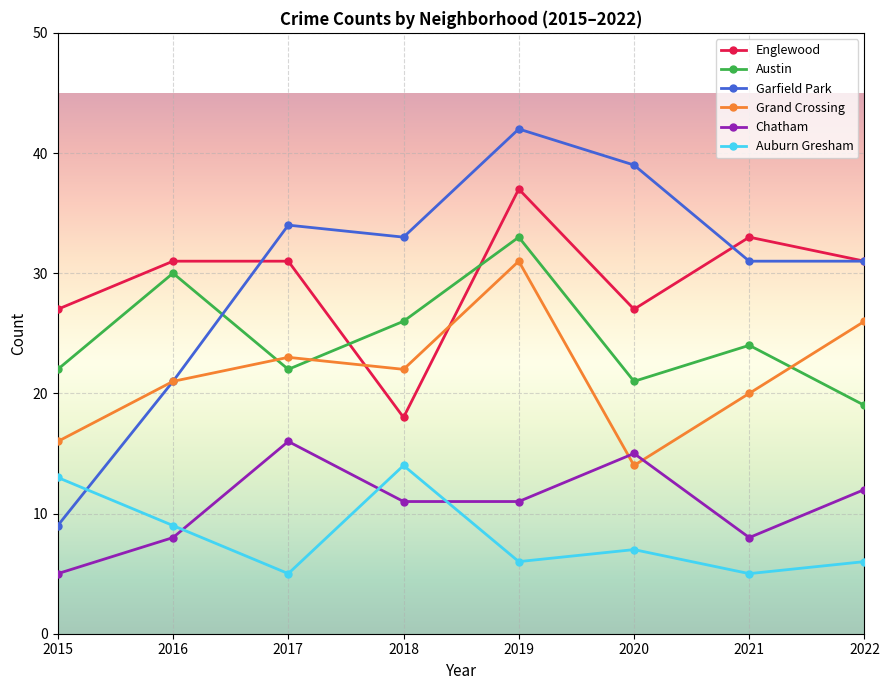

What is the difference between the maximum and minimum values in the Austin series?

14